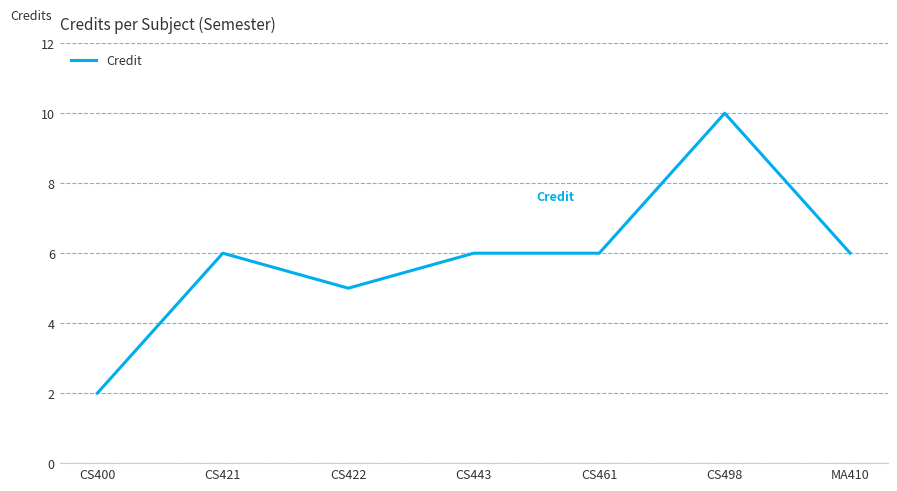

Does the chart have visible grid lines?

Yes